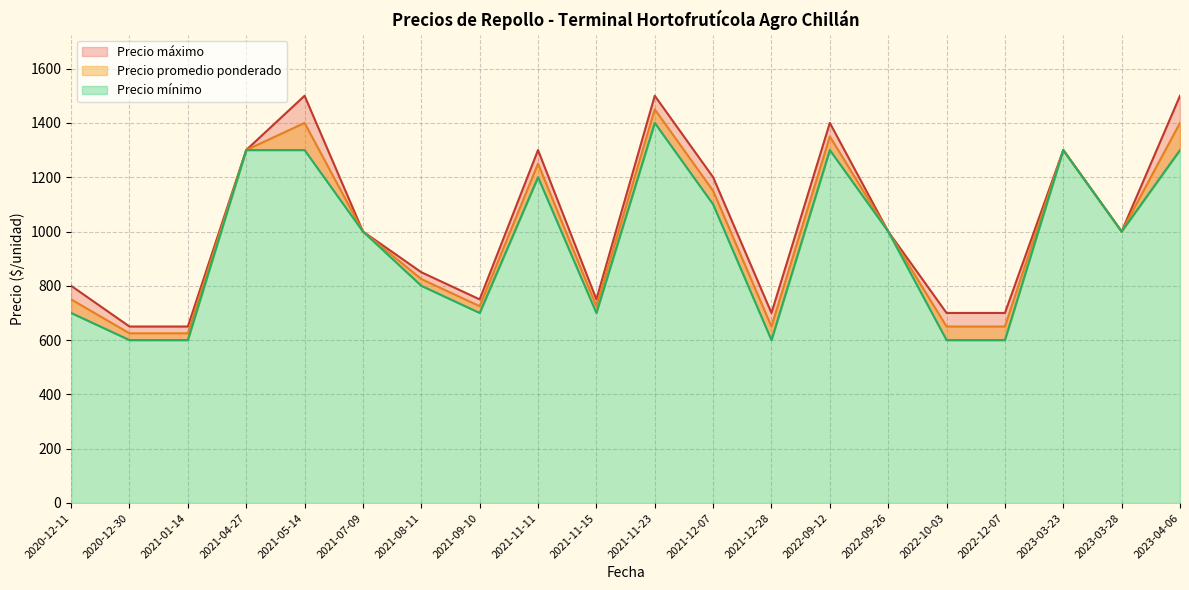

Reading left to right, what are all the values shown in this chart?

Precio promedio ponderado: 2020-12-11=750	2020-12-30=625	2021-01-14=625	2021-04-27=1300	2021-05-14=1400	2021-07-09=1000	2021-08-11=825	2021-09-10=725	2021-11-11=1250	2021-11-15=725	2021-11-23=1450	2021-12-07=1150	2021-12-28=650	2022-09-12=1350	2022-09-26=1000	2022-10-03=650	2022-12-07=650	2023-03-23=1300	2023-03-28=1000	2023-04-06=1400
Precio mínimo: 2020-12-11=700	2020-12-30=600	2021-01-14=600	2021-04-27=1300	2021-05-14=1300	2021-07-09=1000	2021-08-11=800	2021-09-10=700	2021-11-11=1200	2021-11-15=700	2021-11-23=1400	2021-12-07=1100	2021-12-28=600	2022-09-12=1300	2022-09-26=1000	2022-10-03=600	2022-12-07=600	2023-03-23=1300	2023-03-28=1000	2023-04-06=1300
Precio máximo: 2020-12-11=800	2020-12-30=650	2021-01-14=650	2021-04-27=1300	2021-05-14=1500	2021-07-09=1000	2021-08-11=850	2021-09-10=750	2021-11-11=1300	2021-11-15=750	2021-11-23=1500	2021-12-07=1200	2021-12-28=700	2022-09-12=1400	2022-09-26=1000	2022-10-03=700	2022-12-07=700	2023-03-23=1300	2023-03-28=1000	2023-04-06=1500